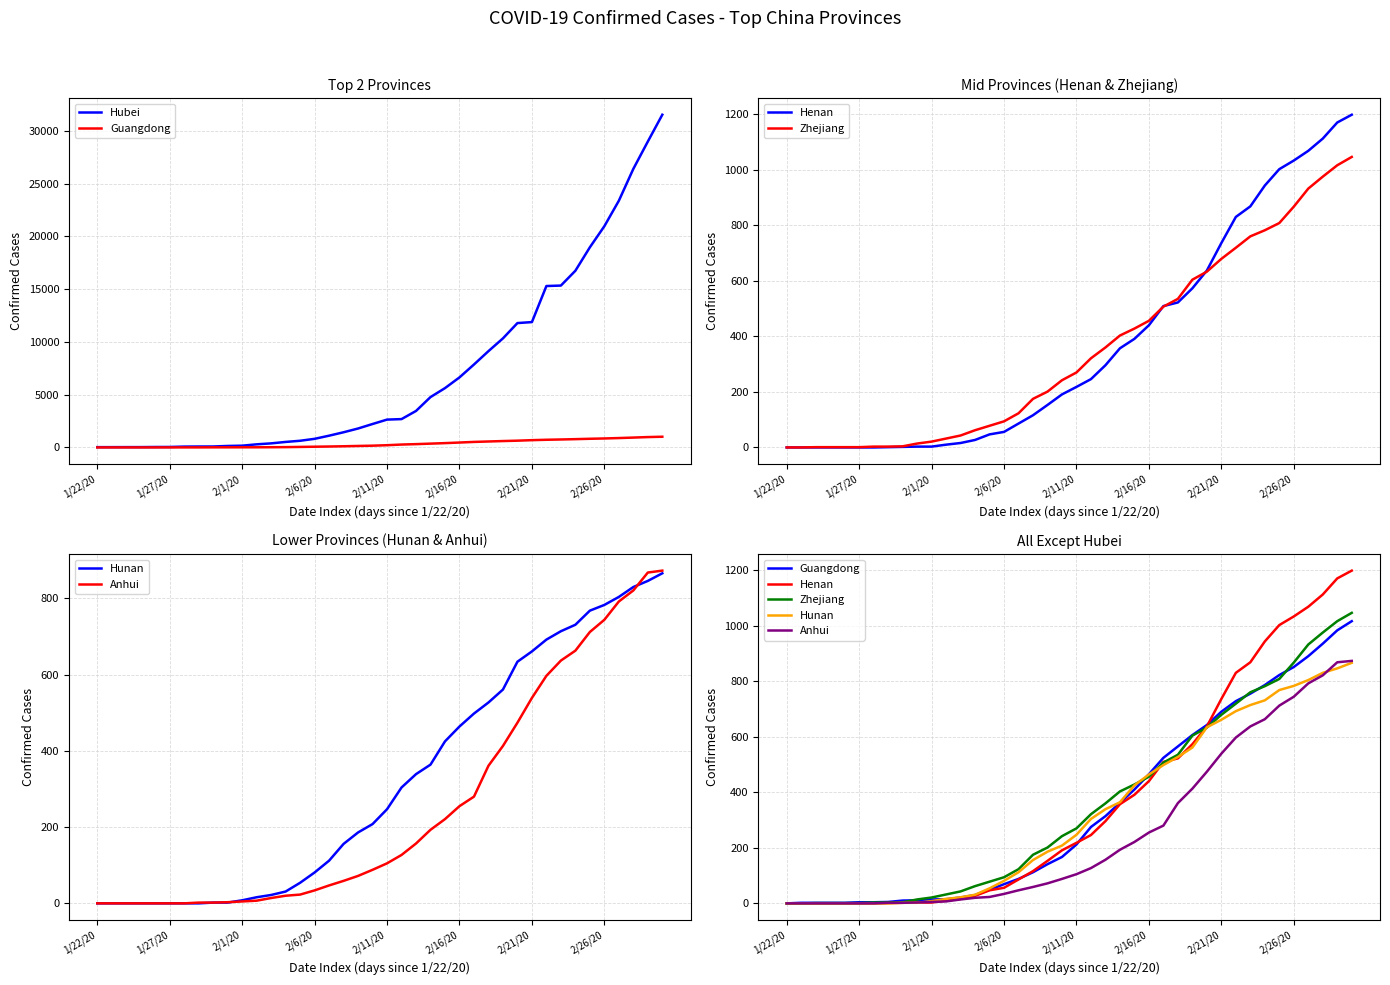

What is the sum of the Hunan values at 27 and 10?

535